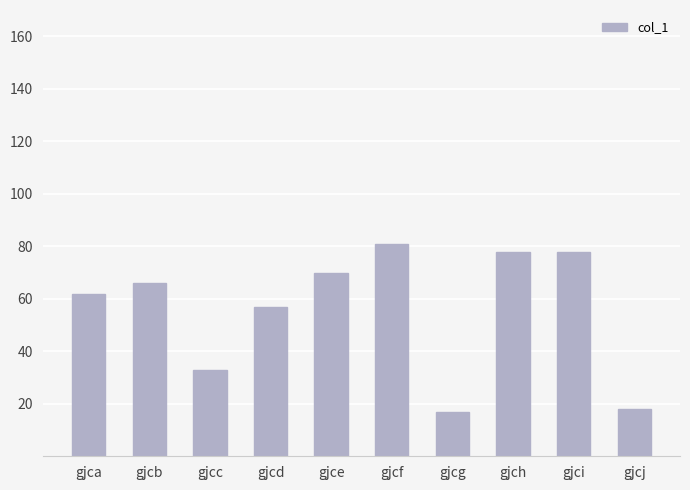

Reading right to left, what are all the values shown in this chart?

18	78	78	17	81	70	57	33	66	62